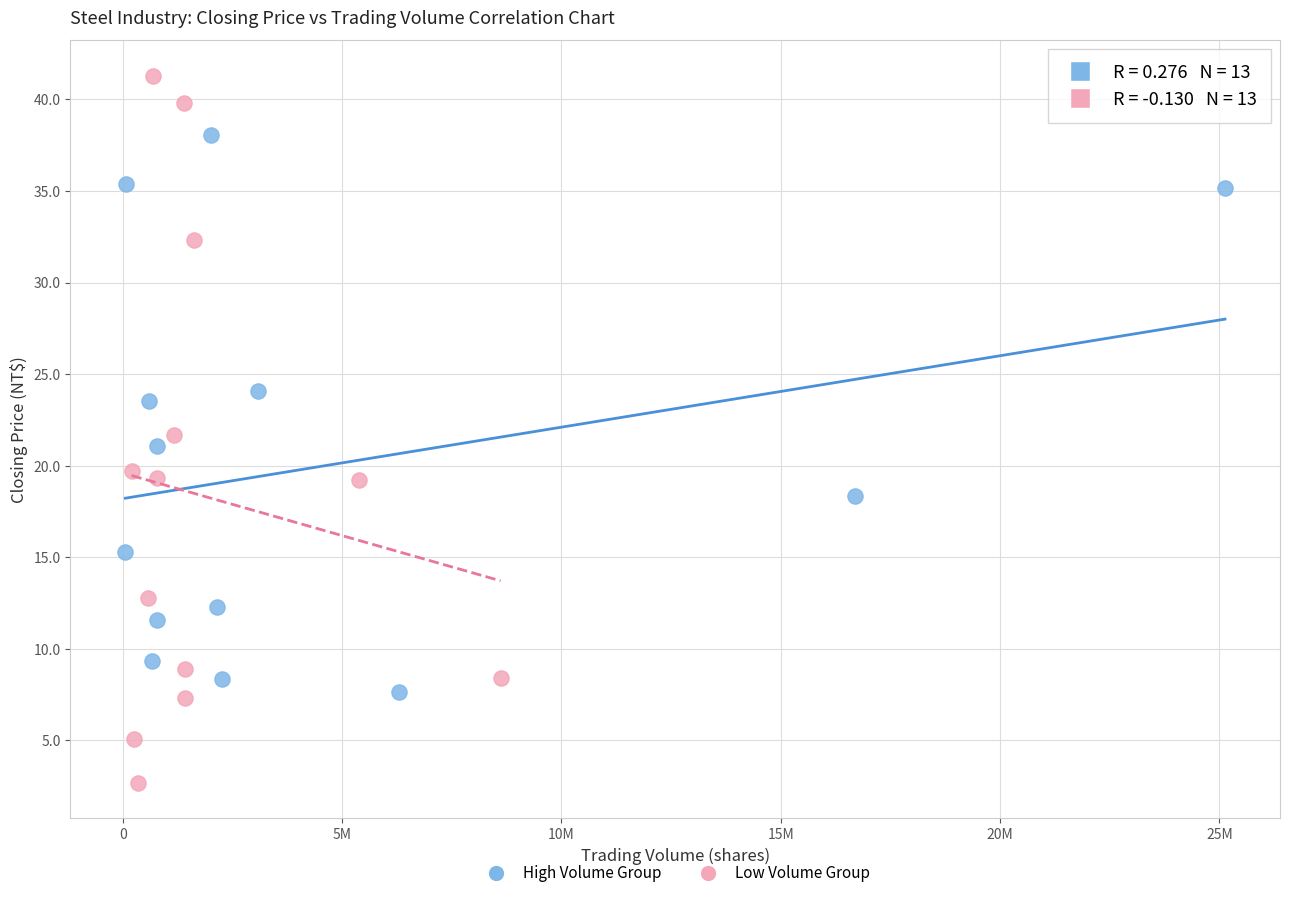

Which series has the largest Y range (max minus min)?

Low Volume Group